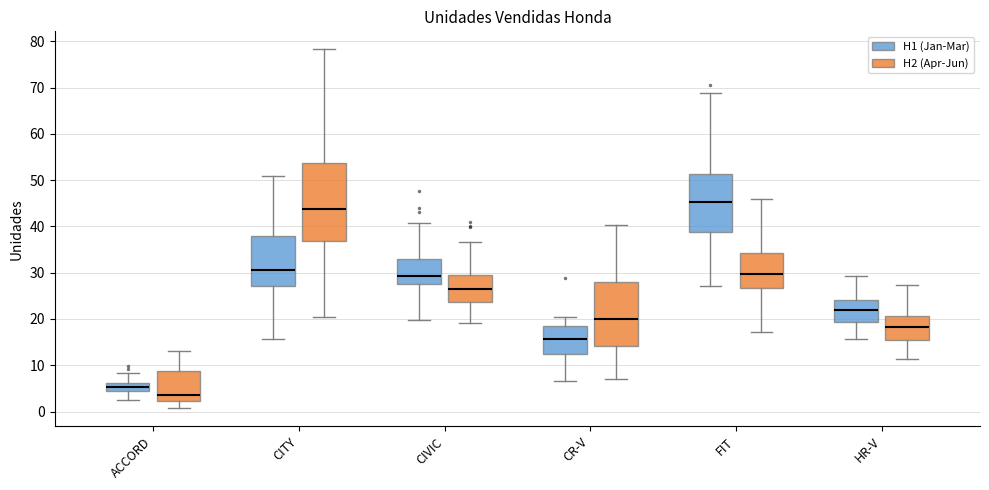

Reading left to right, transcribe this box plot: for each box, give where its median line is, the range the box spans, and where its two whiskers end, as read against the y-axis. The values are not printed on the chart, so give them approximately, as read against the axis.

ACCORD (H1 (Jan-Mar)): median 5, box 4 to 6, whiskers 3 to 8
ACCORD (H2 (Apr-Jun)): median 4, box 2 to 9, whiskers 1 to 13
CITY (H1 (Jan-Mar)): median 31, box 27 to 38, whiskers 16 to 51
CITY (H2 (Apr-Jun)): median 44, box 37 to 54, whiskers 20 to 78
CIVIC (H1 (Jan-Mar)): median 29, box 27 to 33, whiskers 20 to 41
CIVIC (H2 (Apr-Jun)): median 26, box 24 to 30, whiskers 19 to 37
CR-V (H1 (Jan-Mar)): median 16, box 12 to 18, whiskers 7 to 20
CR-V (H2 (Apr-Jun)): median 20, box 14 to 28, whiskers 7 to 40
FIT (H1 (Jan-Mar)): median 45, box 39 to 51, whiskers 27 to 69
FIT (H2 (Apr-Jun)): median 30, box 27 to 34, whiskers 17 to 46
HR-V (H1 (Jan-Mar)): median 22, box 19 to 24, whiskers 16 to 29
HR-V (H2 (Apr-Jun)): median 18, box 15 to 21, whiskers 11 to 27